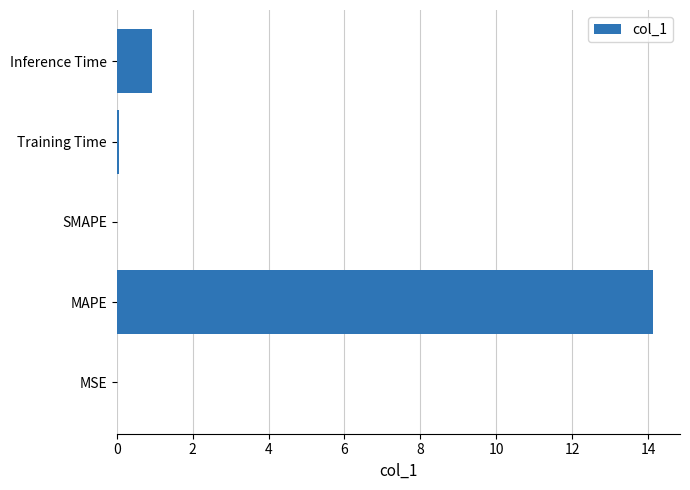

Which label corresponds to the largest value in the chart?

MAPE